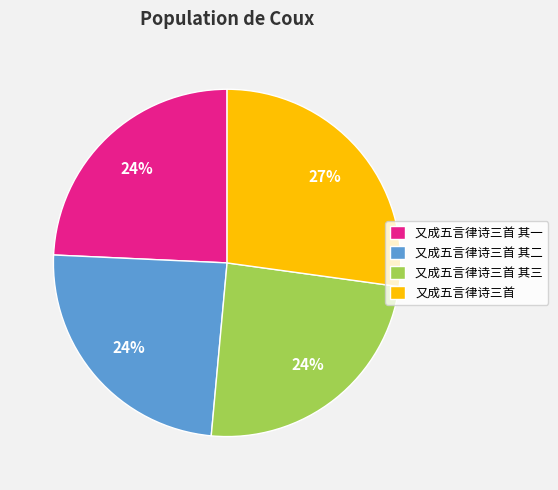

How many segments does this pie chart have?

4